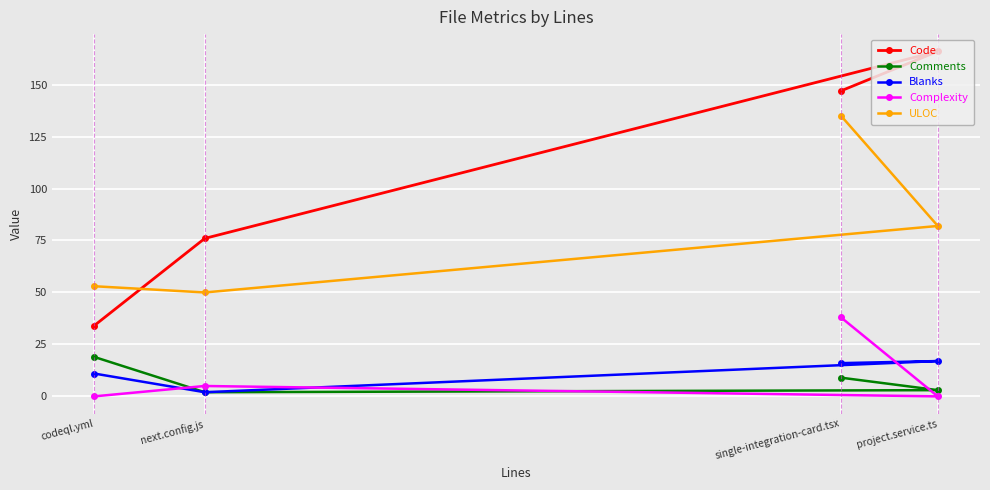

At which category does ULOC reach its first local valley?

next.config.js